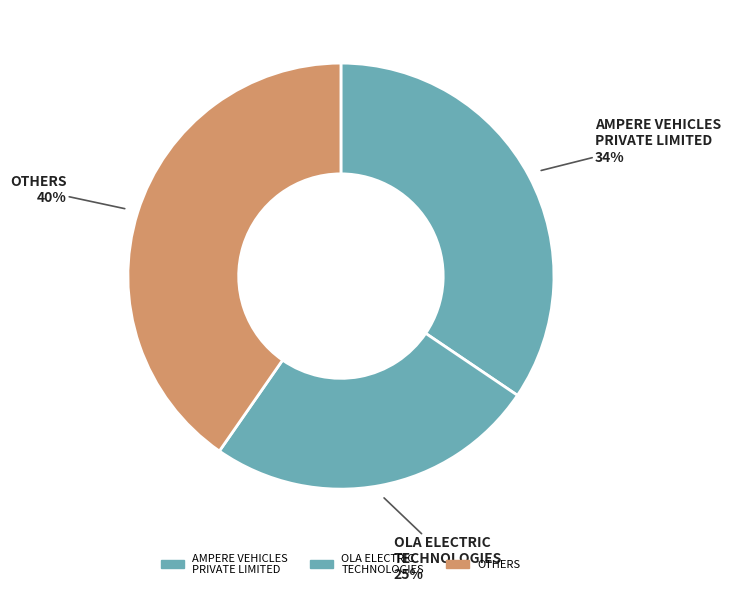

Count the number of slices in the pie.

3